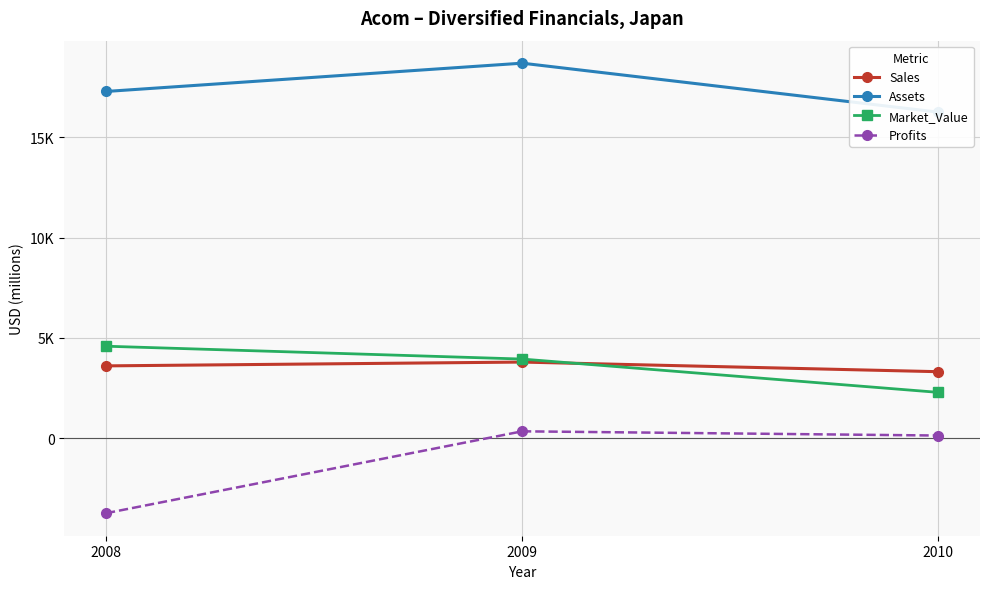

What is the approximate value of Assets at 2009, to the nearest 50?

18700